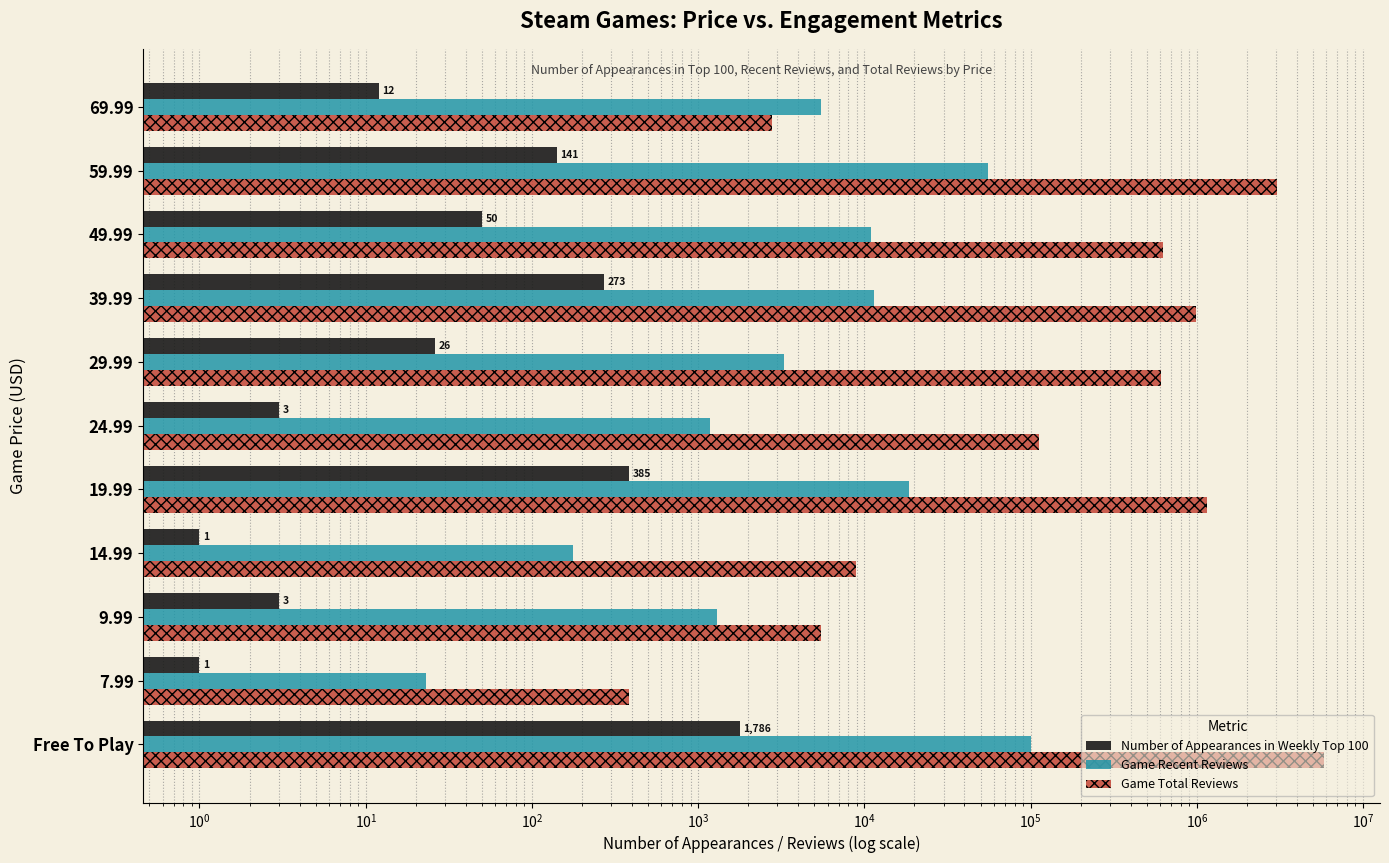

What is the approximate value of Game Recent Reviews at 29.99?

3292